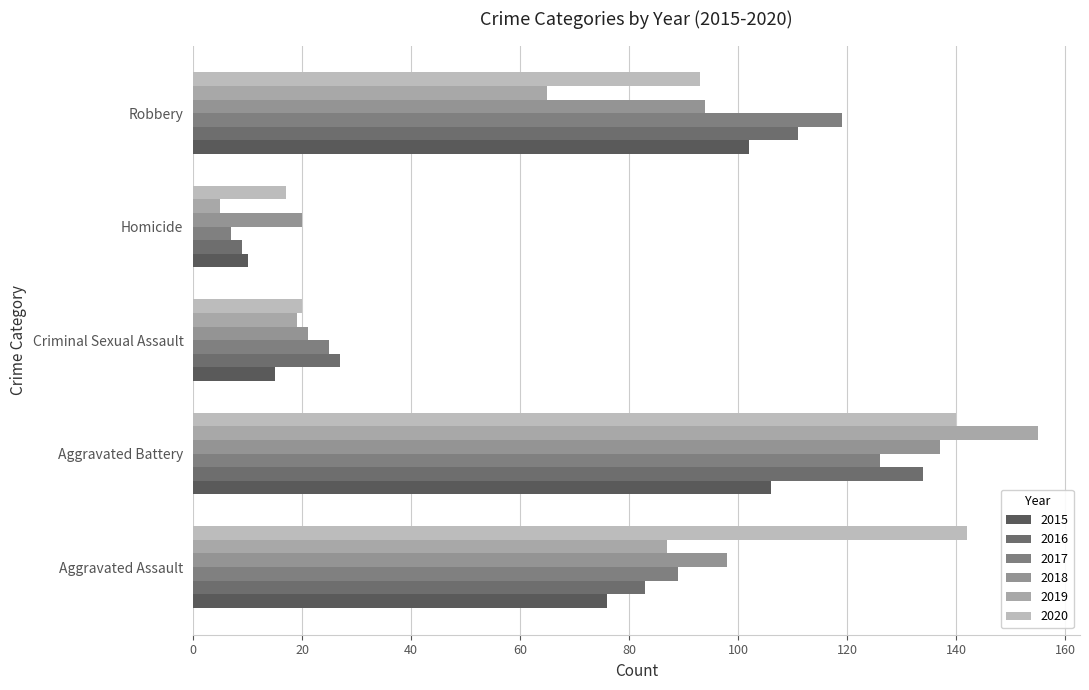

What value does the 2019 series have at Criminal Sexual Assault, to the nearest 5?

20